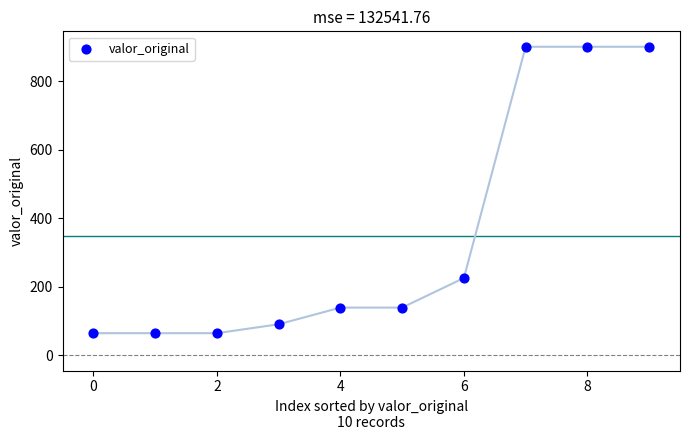

What Y value in the scatter plot is closest to 482?

225.0